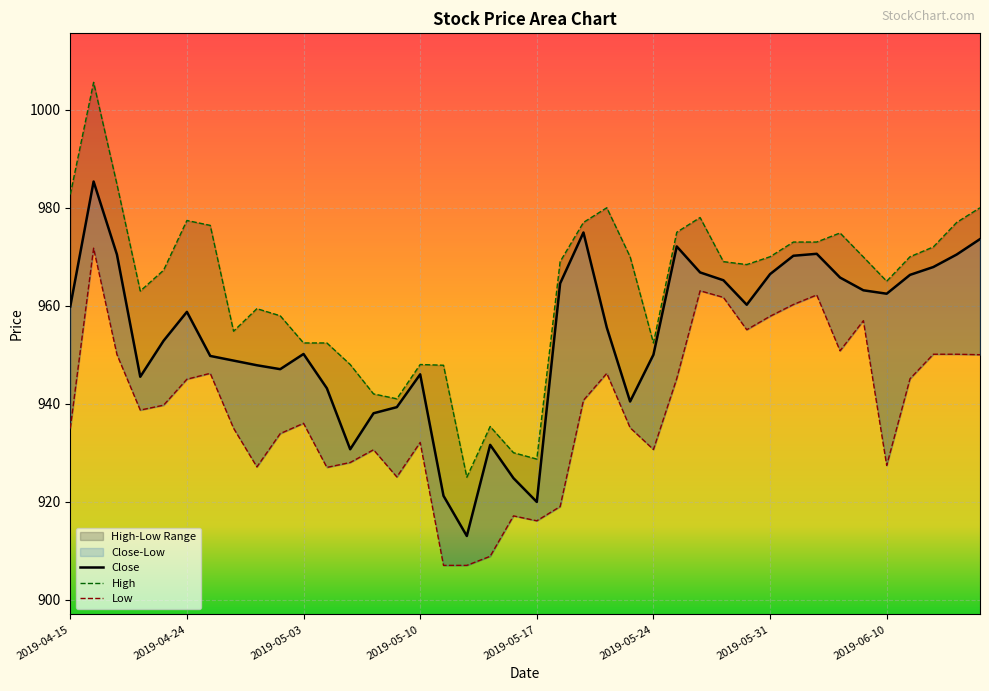

True or false: Low has a value of 925.0 at 2019-05-09.

True